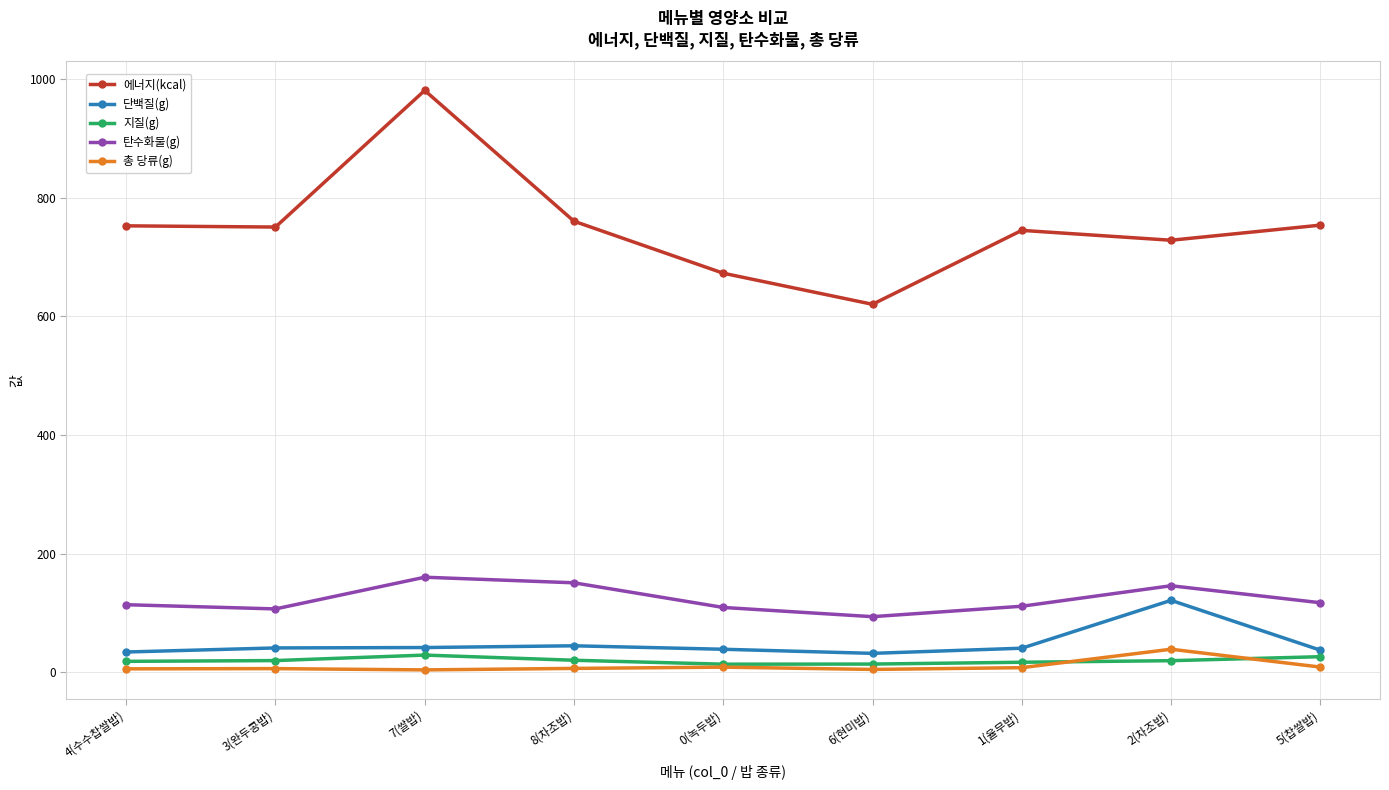

Rank the series by their maximum value, from highest to lowest.

에너지(kcal), 탄수화물(g), 단백질(g), 총 당류(g), 지질(g)